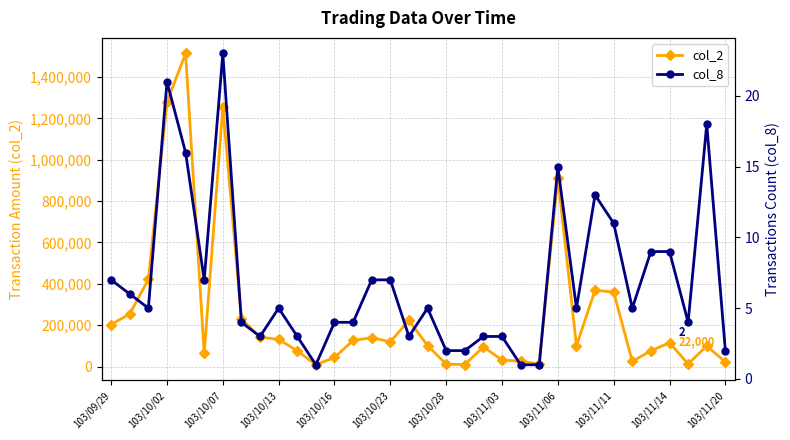

The value of col_2 at 103/10/23 is 119500. True or false?

True